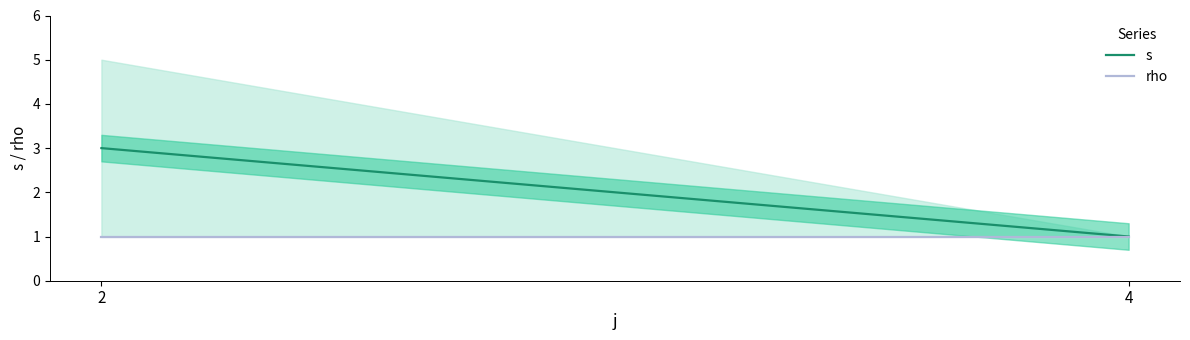

How many distinct data groups are displayed?

2